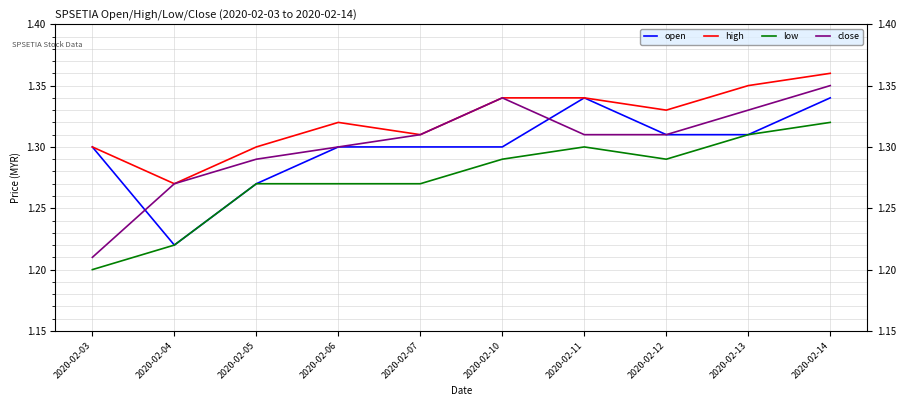

Which series changed the most between 2020-02-03 and 2020-02-04?

open